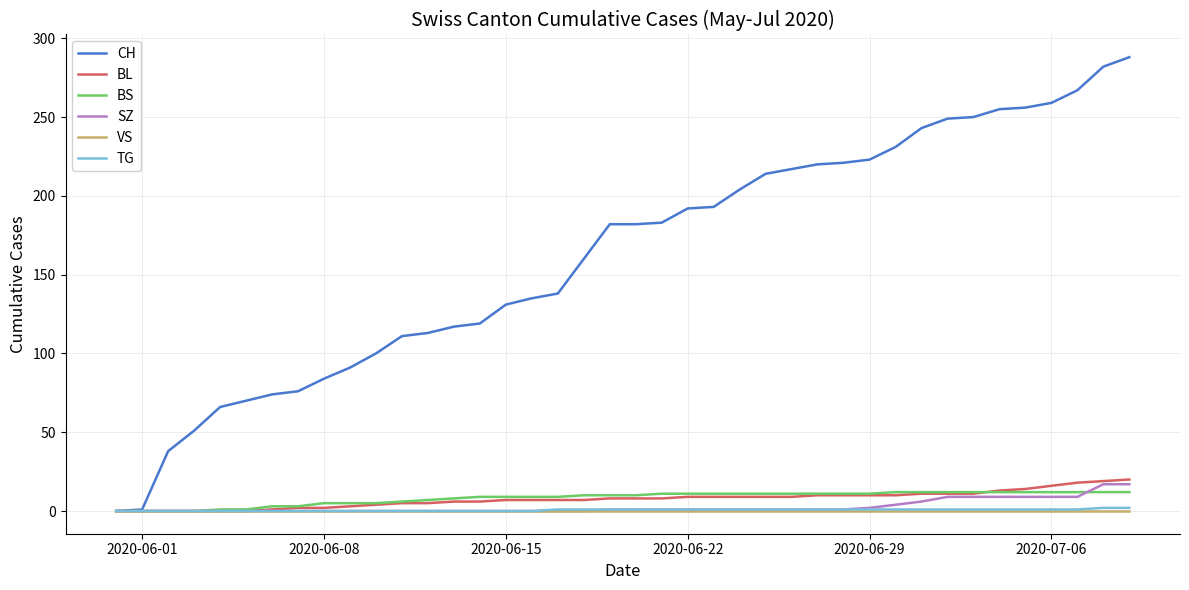

Which series has the largest total across all categories?

CH